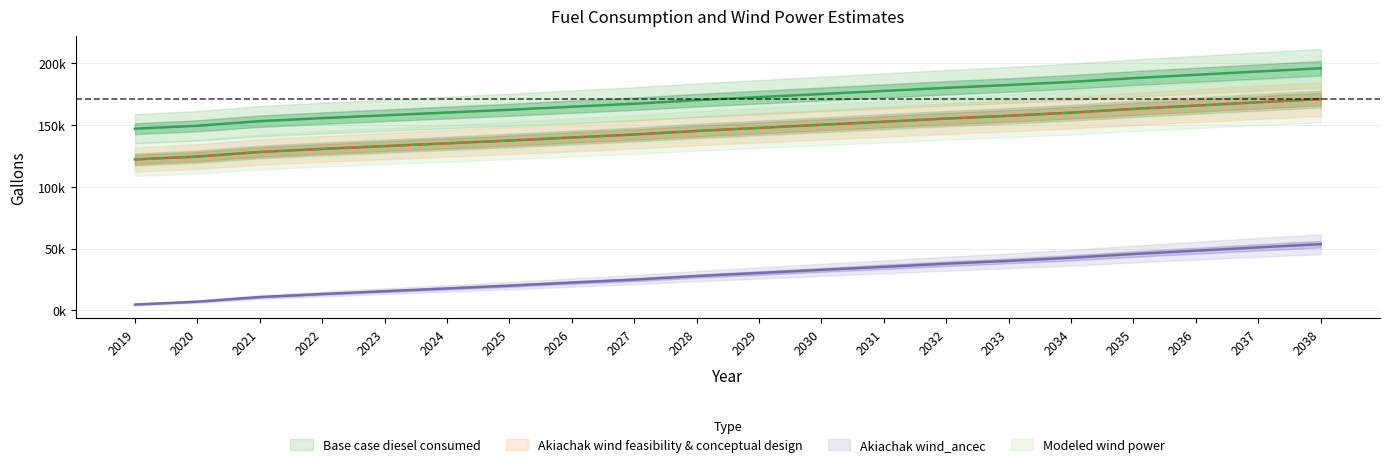

Reading left to right, list all the values displayed in this chart.

Base case diesel consumed: 2019=147058.6	2020=149387.3	2021=153127.2	2022=155597.0	2023=157855.1	2024=160113.2	2025=162371.3	2026=164841.1	2027=167240.4	2028=170133.5	2029=172603.3	2030=175143.7	2031=177613.5	2032=180153.9	2033=182412.0	2034=184952.3	2035=187986.6	2036=190668.1	2037=193349.6	2038=195960.5
Akiachak wind feasibility & conceptual design: 2019=122129.9	2020=124458.6	2021=128198.6	2022=130668.4	2023=132926.5	2024=135184.6	2025=137442.7	2026=139912.4	2027=142311.7	2028=145204.9	2029=147674.7	2030=150215.0	2031=152684.8	2032=155225.2	2033=157483.3	2034=160023.6	2035=163057.9	2036=165739.4	2037=168420.9	2038=171031.9
Akiachak wind_ancec: 2019=4609.0	2020=6937.6	2021=10677.6	2022=13147.4	2023=15405.5	2024=17663.6	2025=19921.7	2026=22391.5	2027=24790.7	2028=27683.9	2029=30153.7	2030=32694.1	2031=35163.9	2032=37704.2	2033=39962.3	2034=42502.7	2035=45537.0	2036=48218.5	2037=50900.0	2038=53510.9
Modeled wind power: 2019=122129.9	2020=124458.6	2021=128198.6	2022=130668.4	2023=132926.5	2024=135184.6	2025=137442.7	2026=139912.4	2027=142311.7	2028=145204.9	2029=147674.7	2030=150215.0	2031=152684.8	2032=155225.2	2033=157483.3	2034=160023.6	2035=163057.9	2036=165739.4	2037=168420.9	2038=171031.9